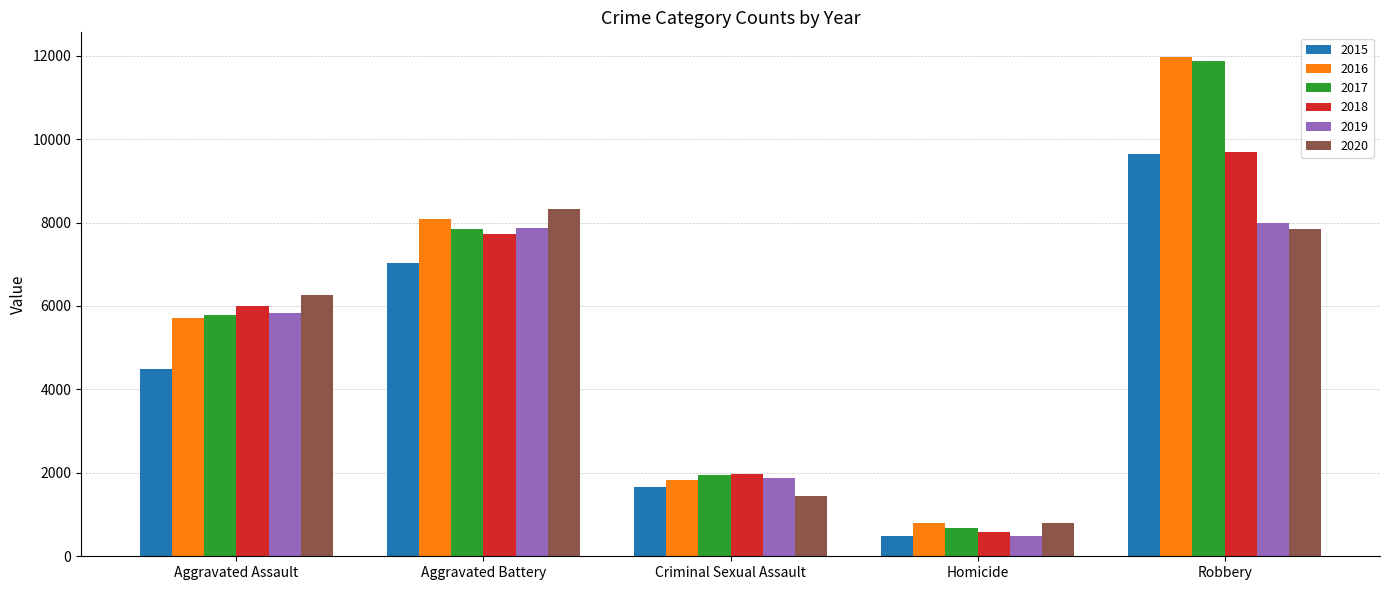

What are all the series names shown in the legend?

2015, 2016, 2017, 2018, 2019, 2020